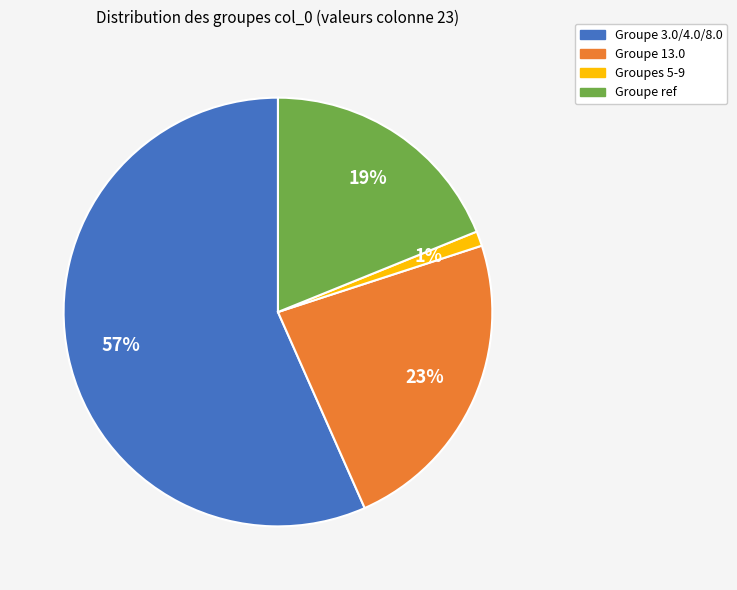

To the nearest percent, what is the average slice percentage?

25%